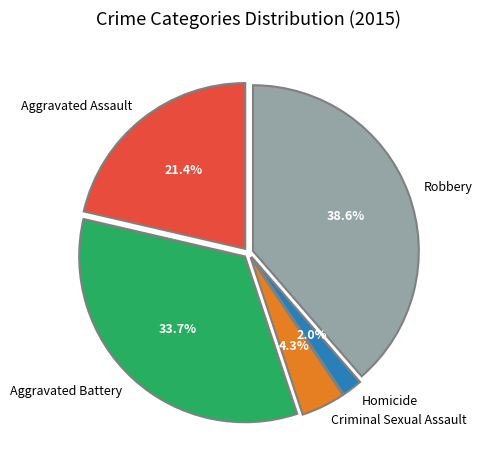

Which has a higher value, Robbery or Aggravated Assault?

Robbery